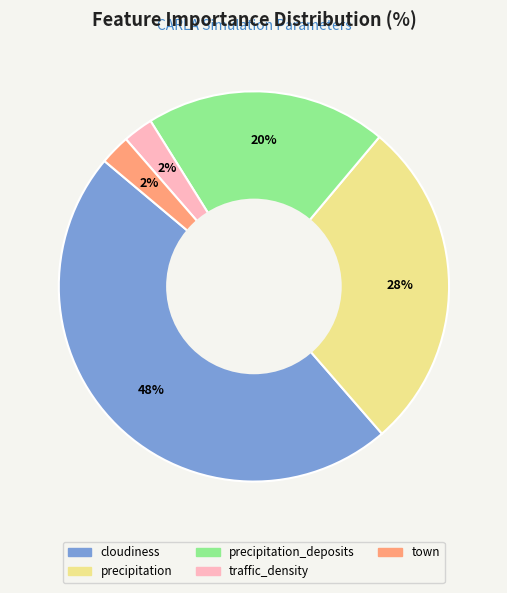

To the nearest percent, what is the average slice percentage?

20%